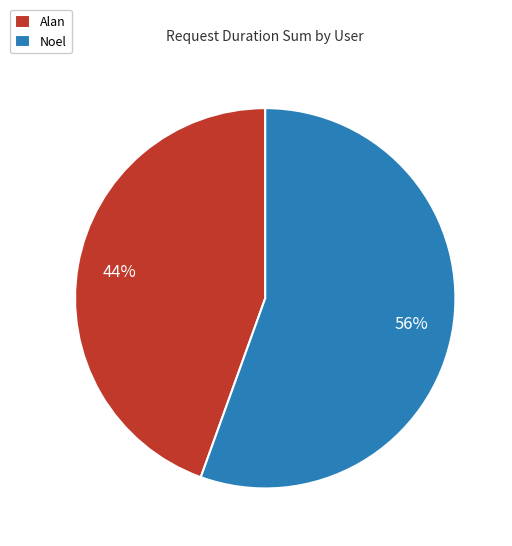

Between Noel and Alan, which is larger?

Noel